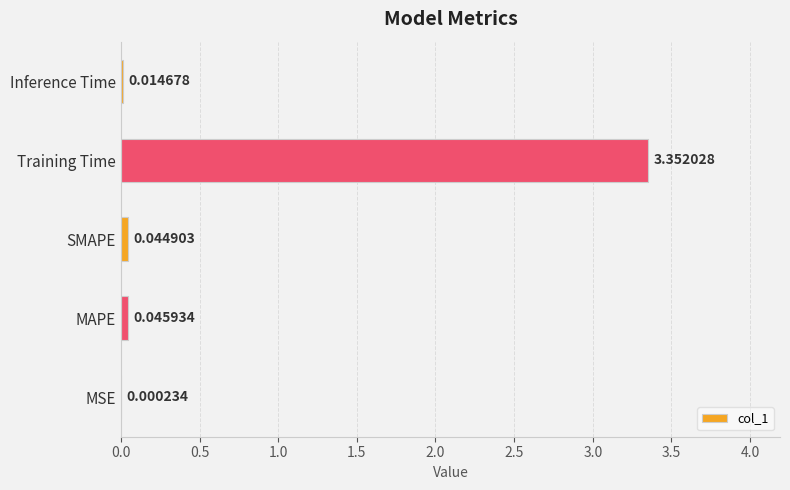

Between SMAPE and Training Time, which is larger?

Training Time